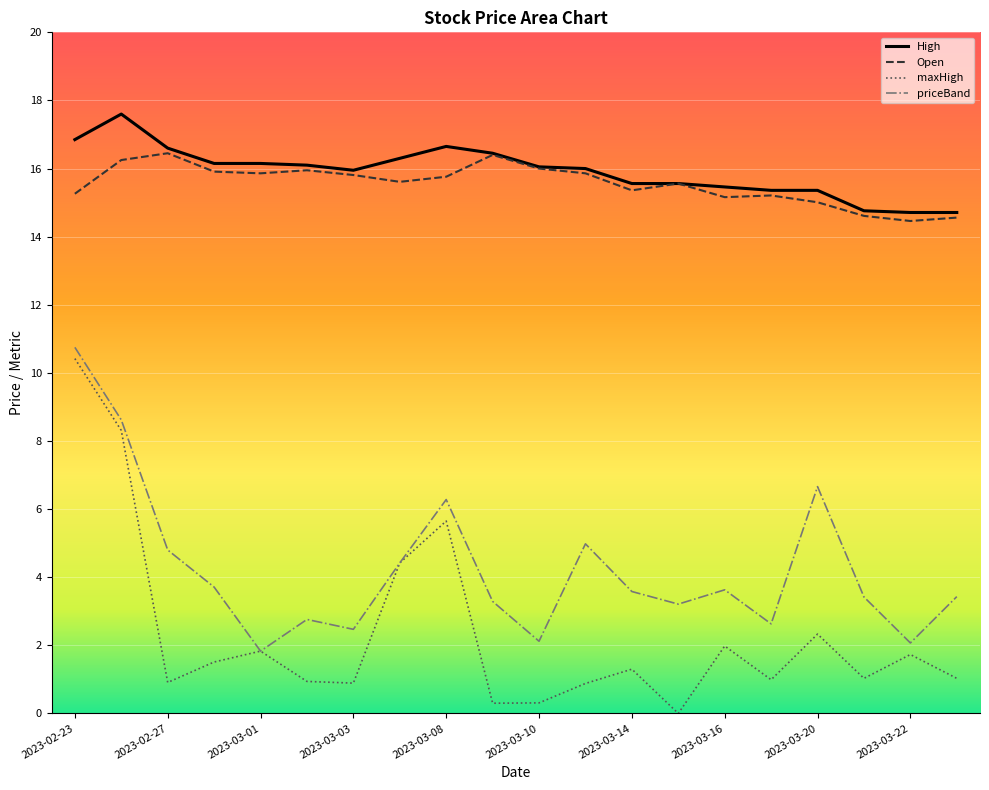

How many data points in priceBand are less than 3?

6